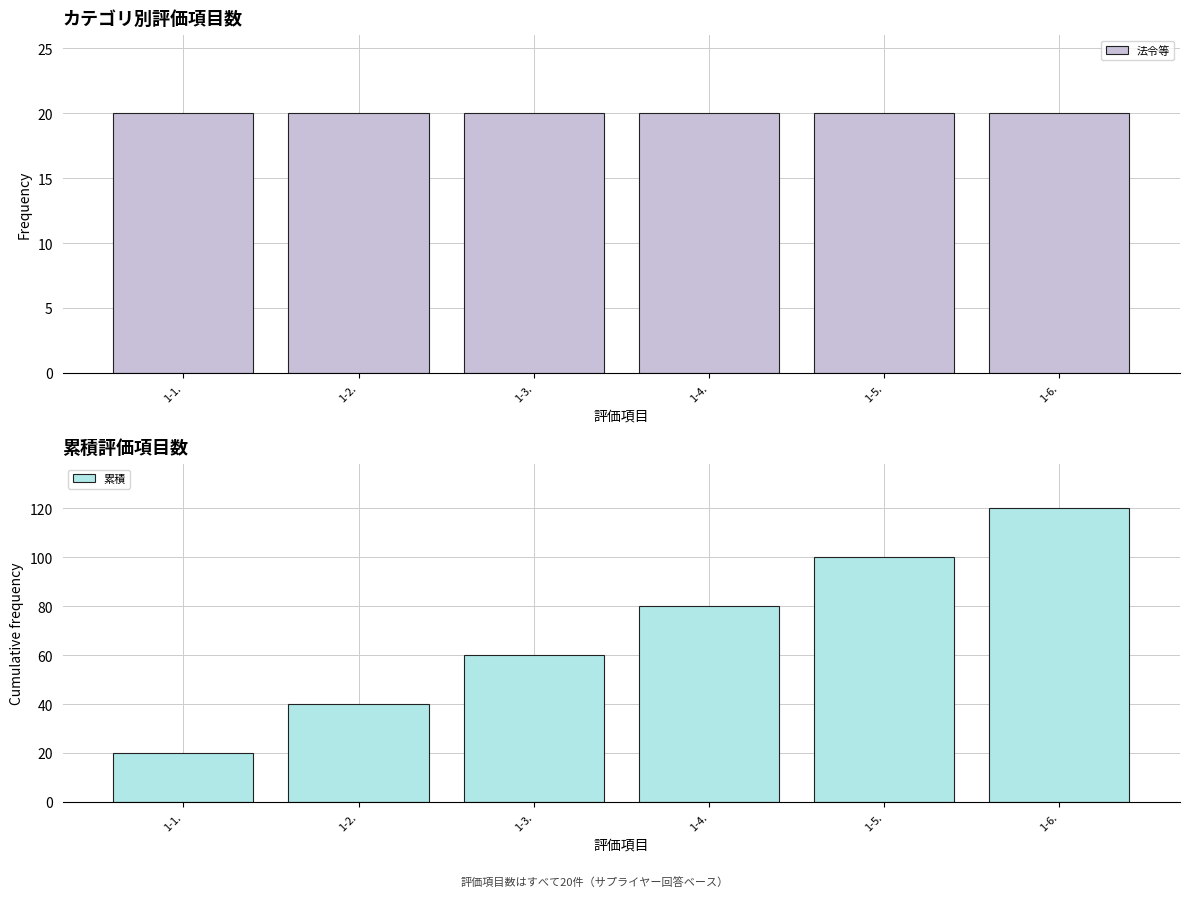

What is the minimum value for 法令等?

20